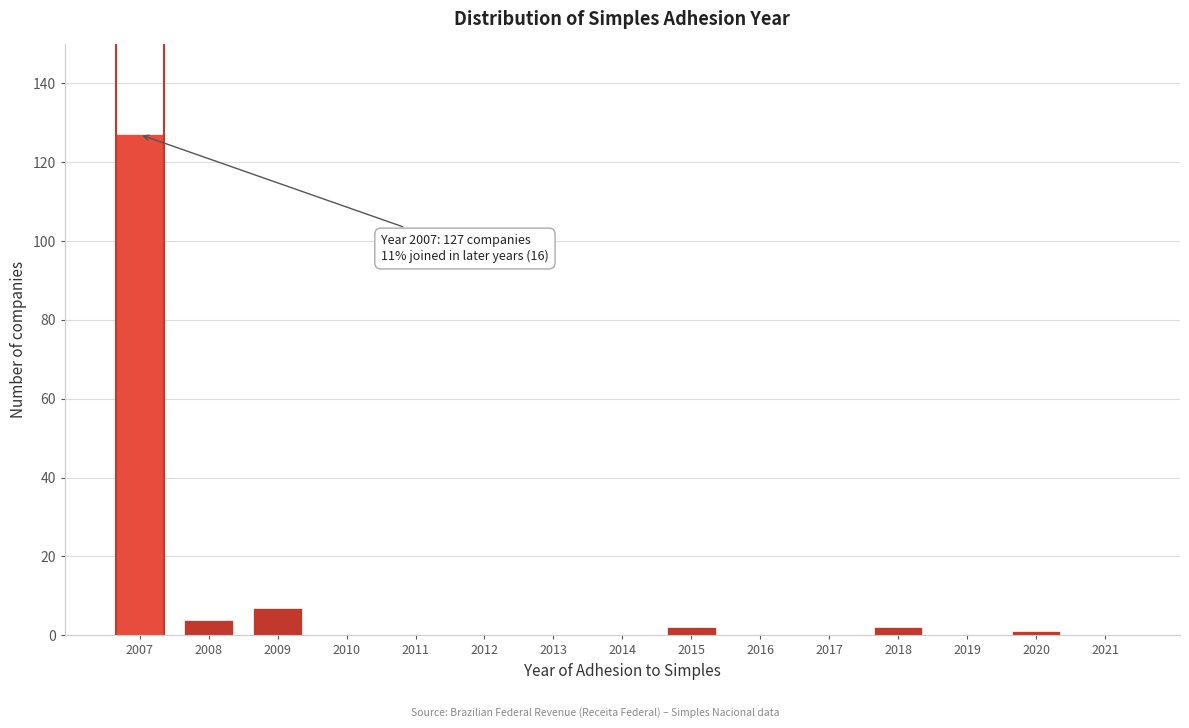

Reading left to right, list all the values displayed in this chart.

2007=127	2008=4	2009=7	2010=0	2011=0	2012=0	2013=0	2014=0	2015=2	2016=0	2017=0	2018=2	2019=0	2020=1	2021=0